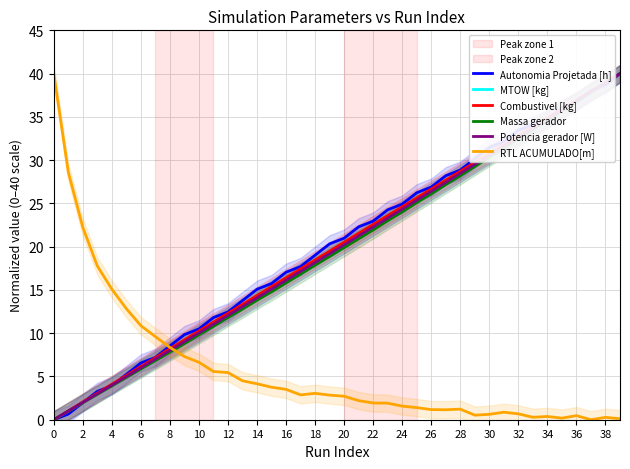

At which category is the sum across all series the highest?

39